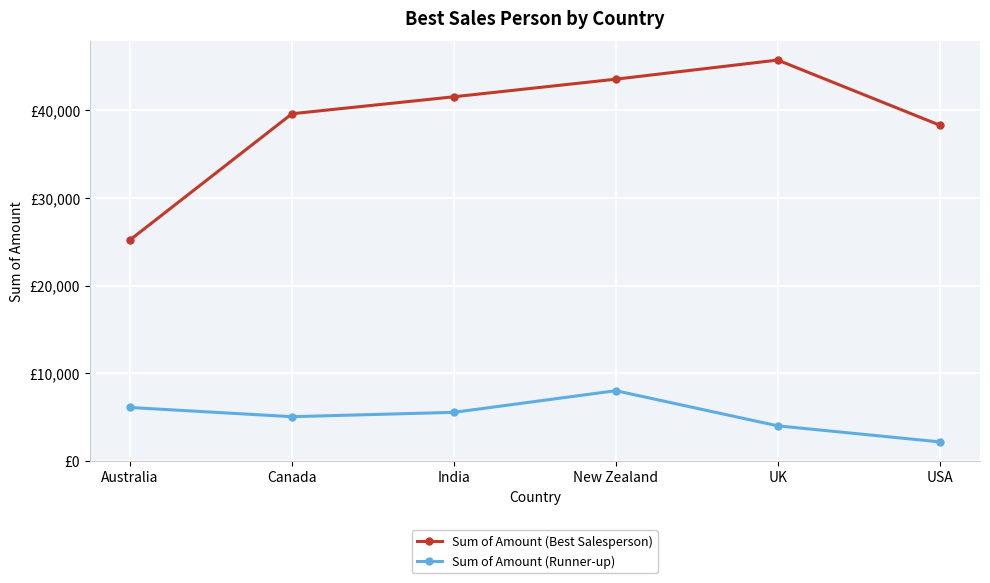

At which category does Sum of Amount (Best Salesperson) reach its first local peak?

UK